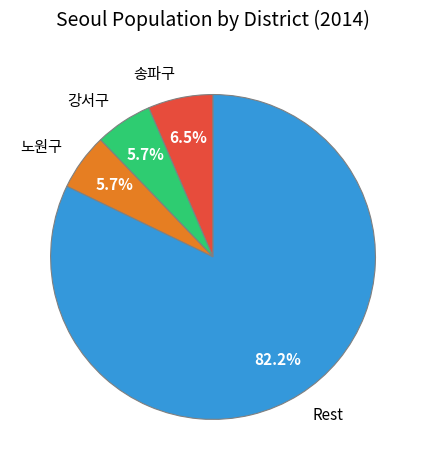

Which category has the biggest portion of the pie?

Rest